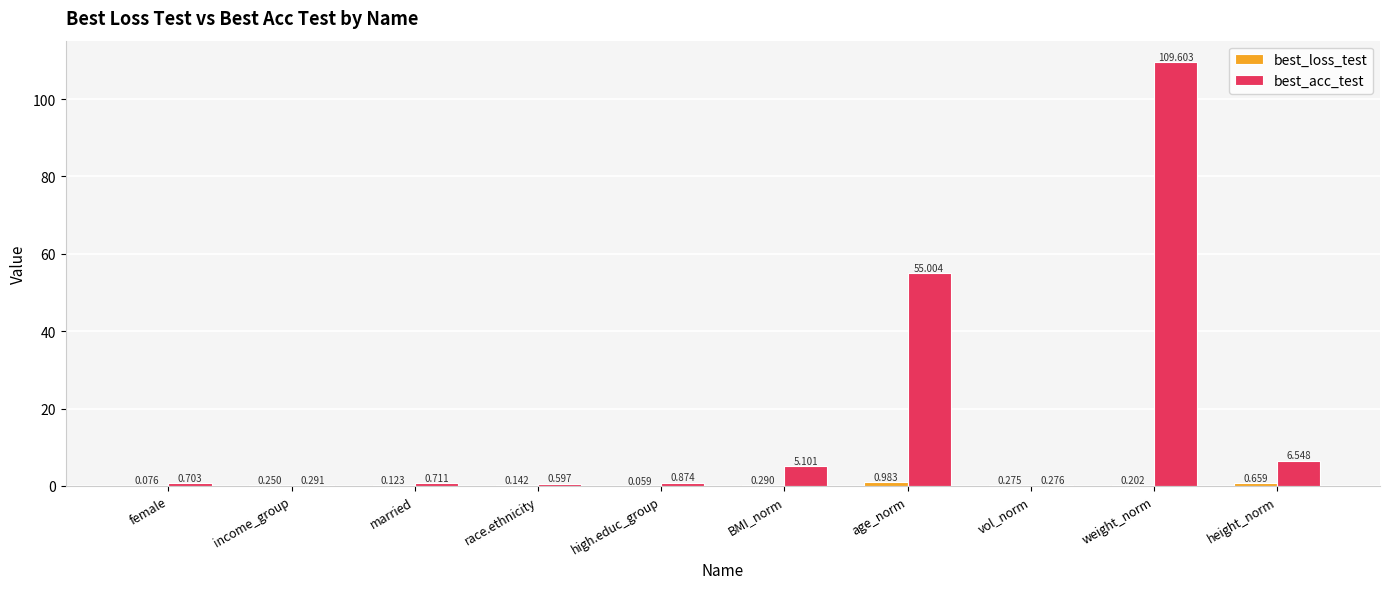

At which category is the sum across all series the highest?

weight_norm